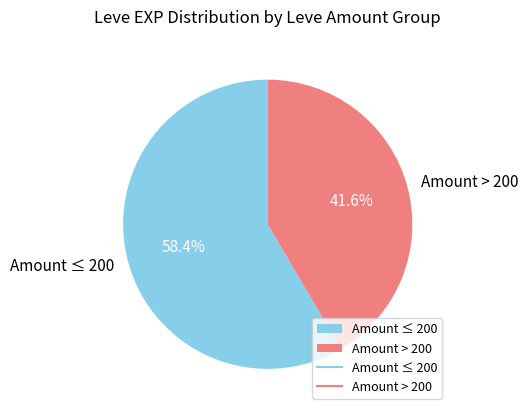

Does any single category account for the majority?

Yes